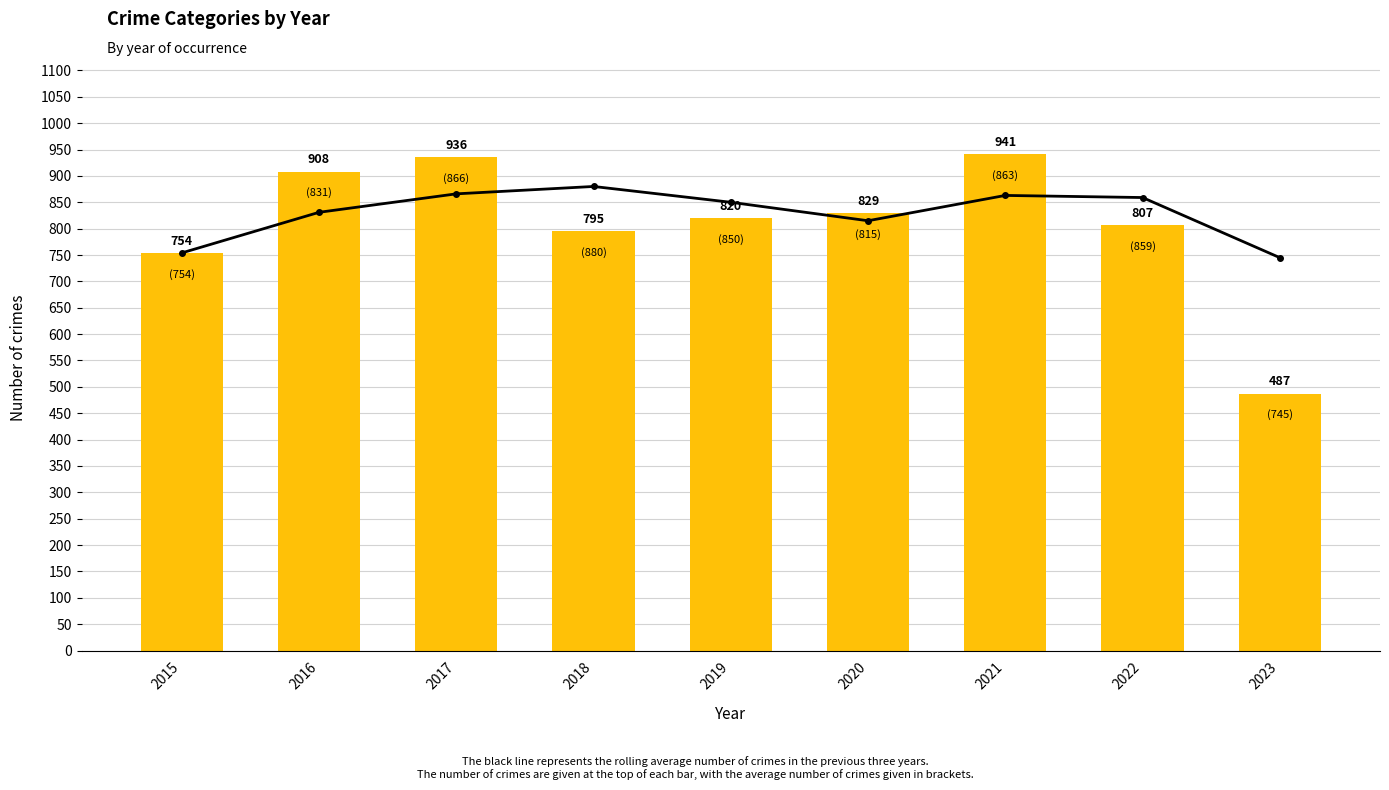

Approximately how many times larger is the value at 2021 compared to 2018?

1.2